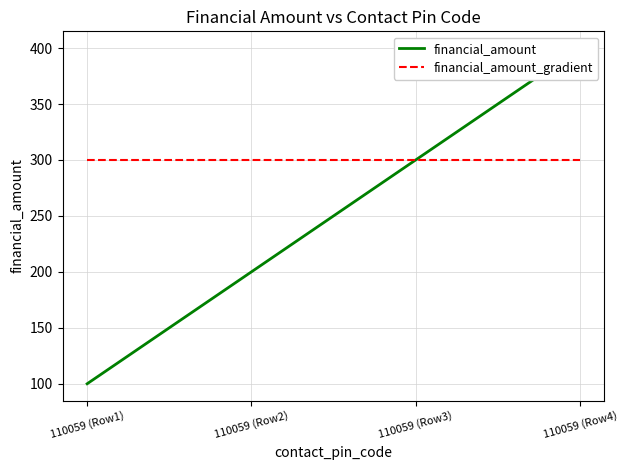

Count the number of categories in the chart.

4